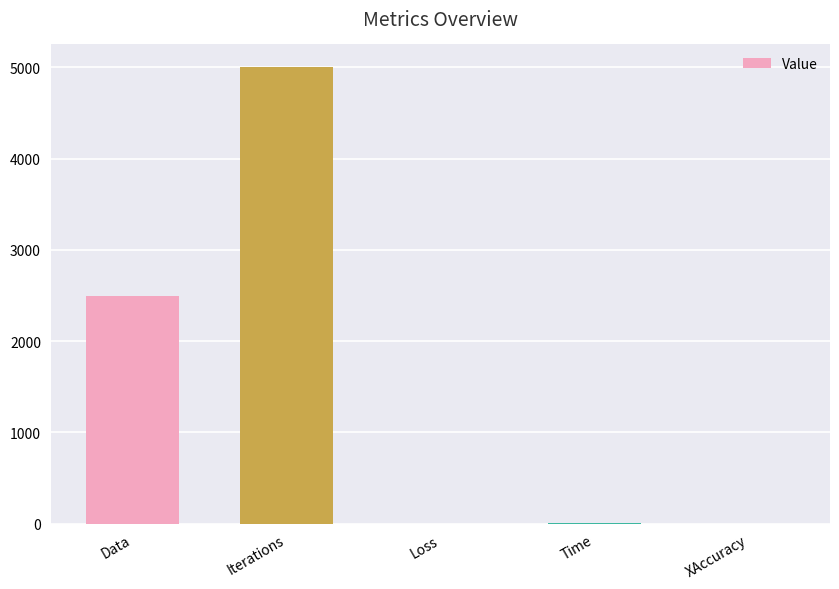

Read the value at Loss.

0.2